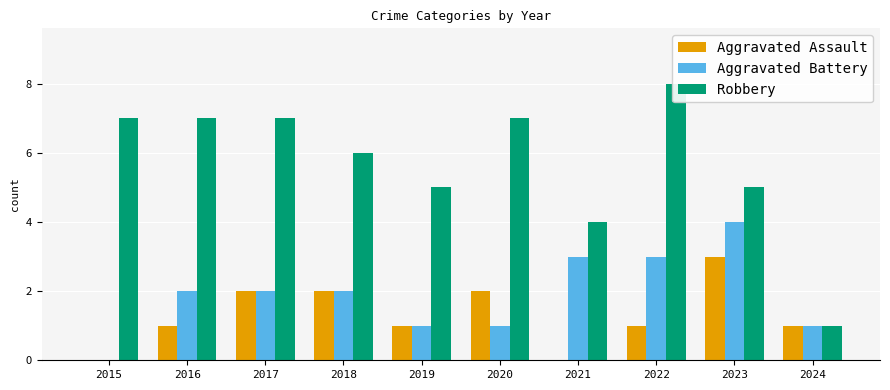

What is the sum of all Aggravated Battery values?

19